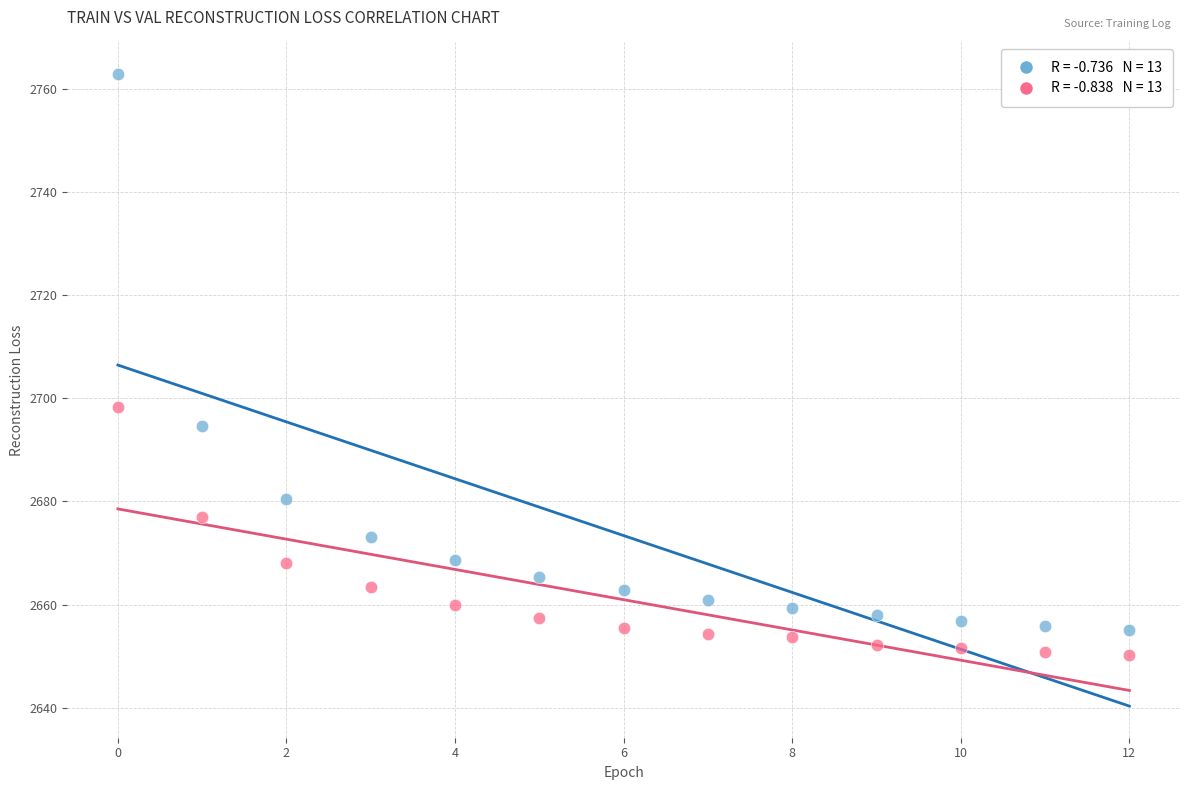

Across all data points, what is the range of Y values (max minus min)?

112.5